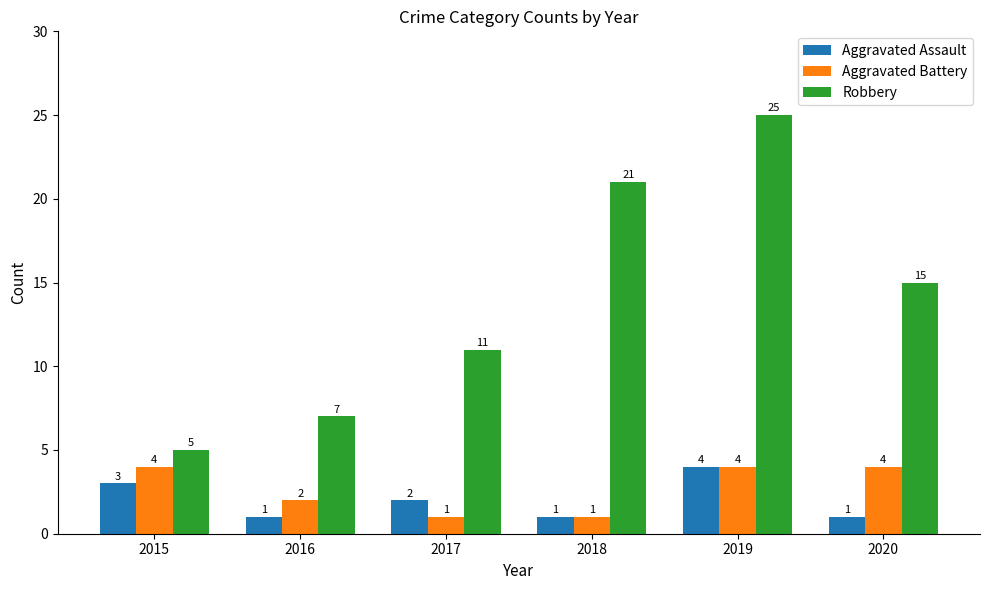

How many Robbery values are between 7 and 21?

4